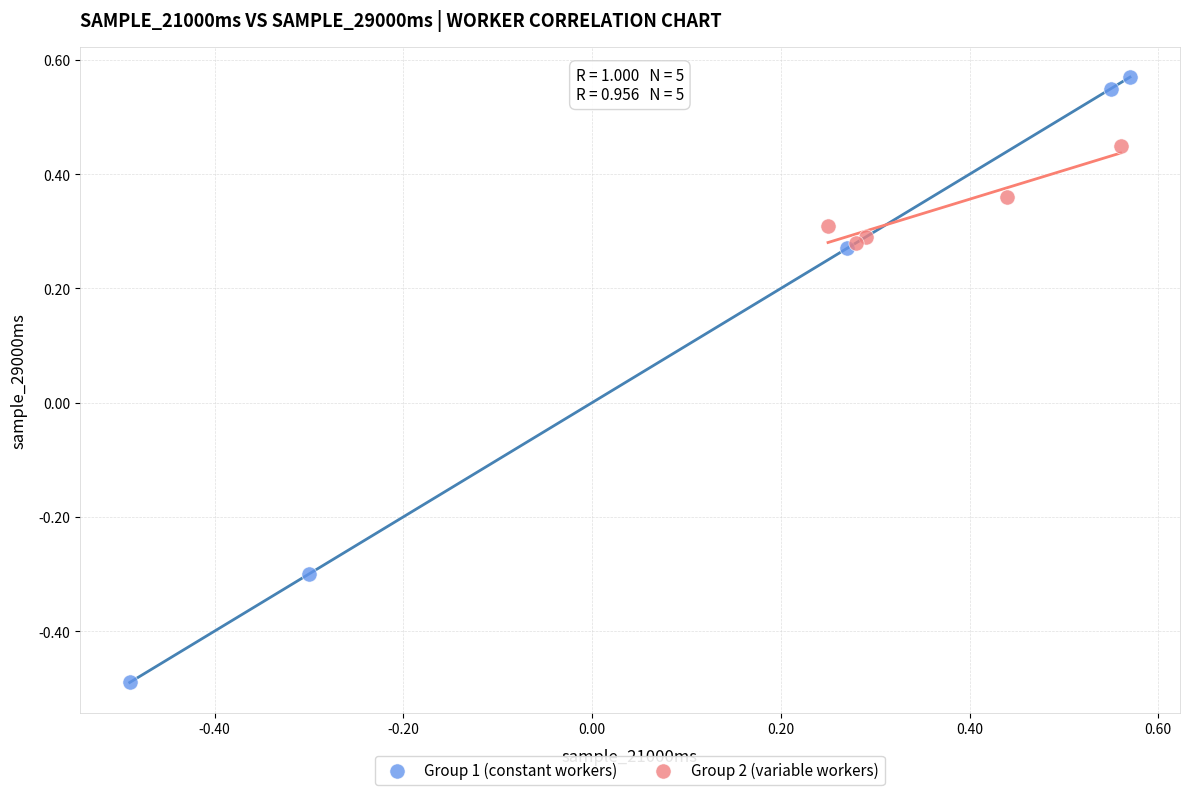

Which series contains the lowest Y value?

Group 1 (constant workers)